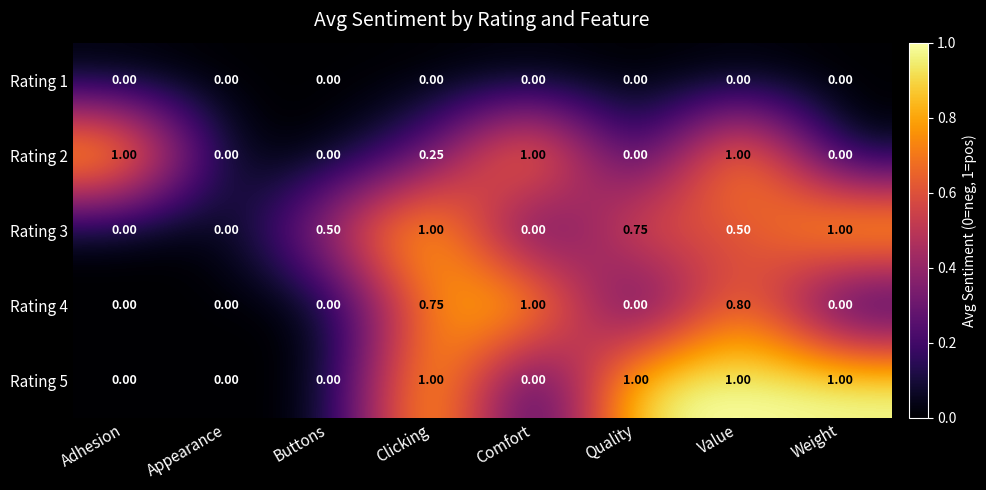

What is the spread (max minus min) of values at Weight?

1.0